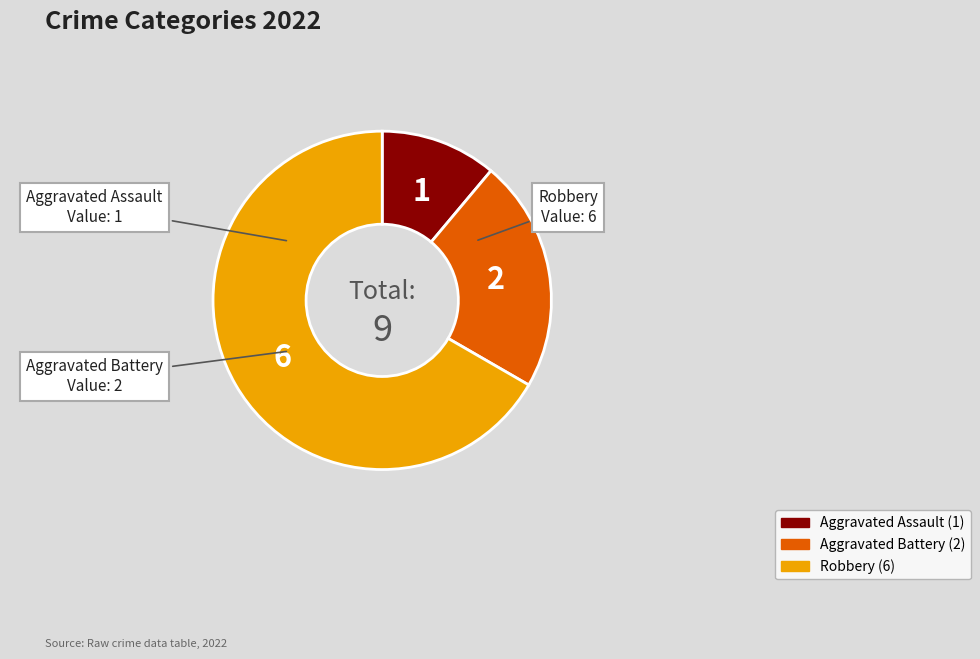

Is there any slice that represents more than half of the pie?

Yes